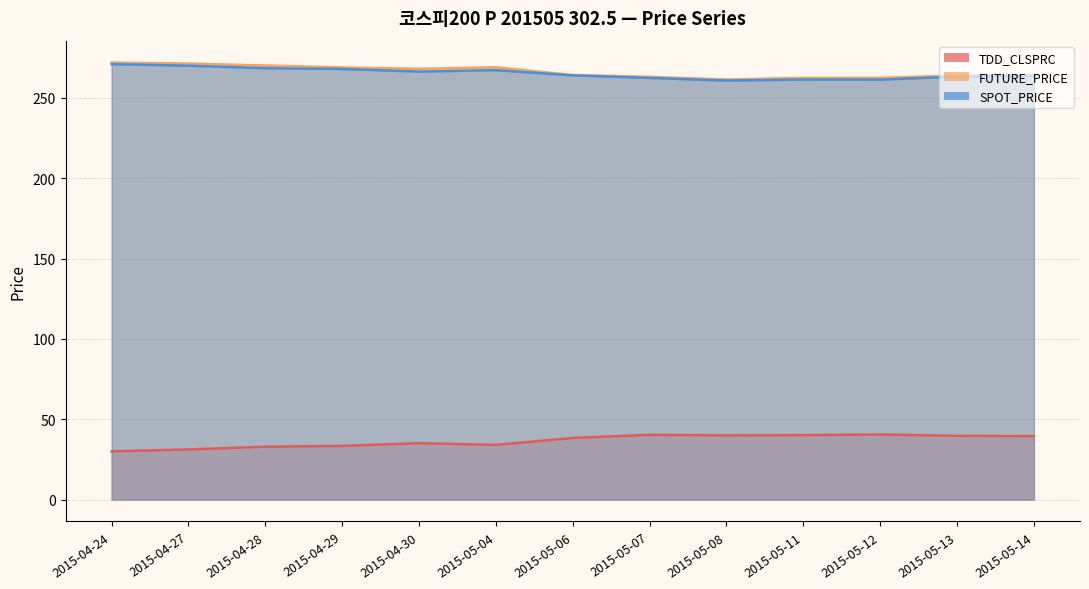

Which series has the largest total across all categories?

FUTURE_PRICE